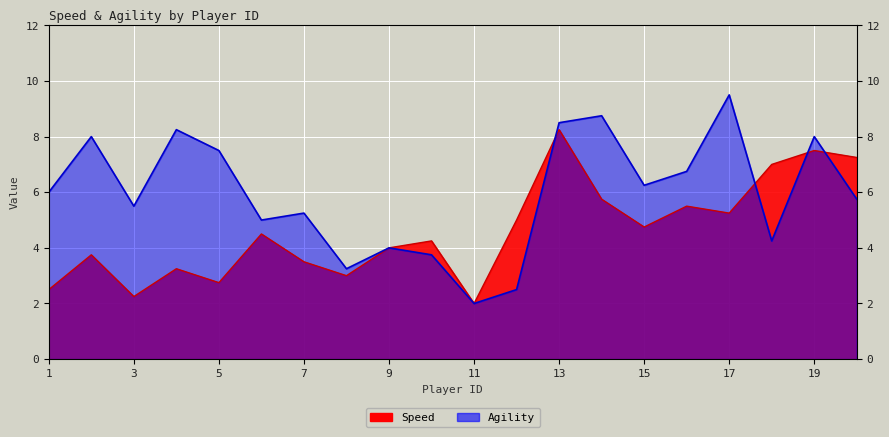

What is the spread (max minus min) of values at 2?

4.2